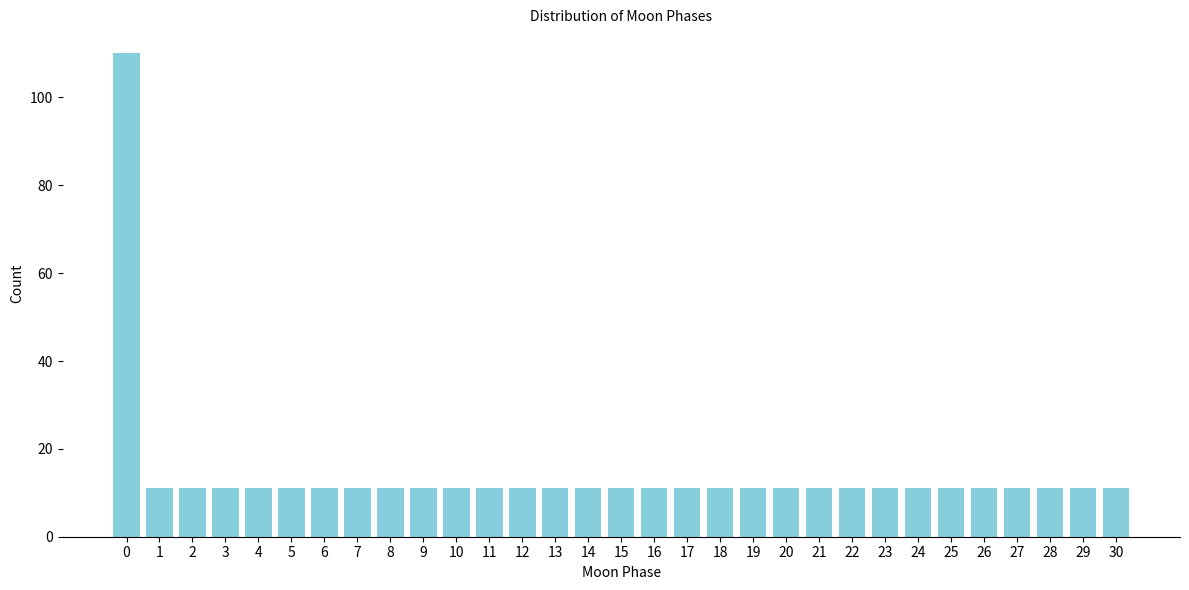

The value at 12 is 17. True or false?

False